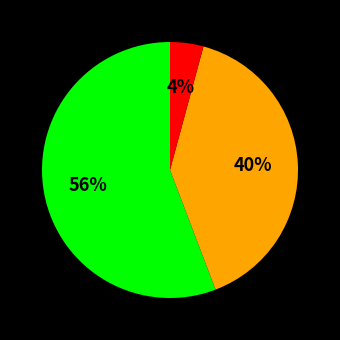

To the nearest percent, what is the difference between the largest and smallest slice percentages?

52%